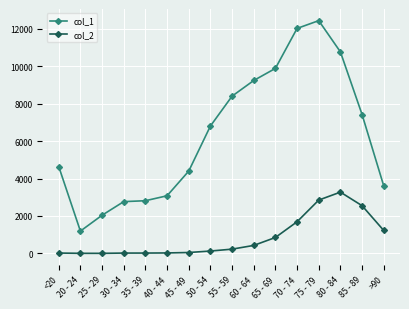

True or false: col_2 and col_1 cross at least once.

False